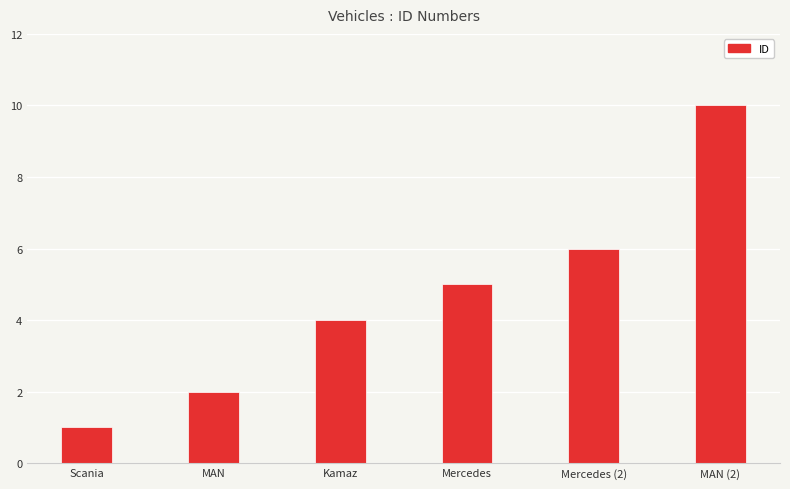

The value at Scania is 2. True or false?

False